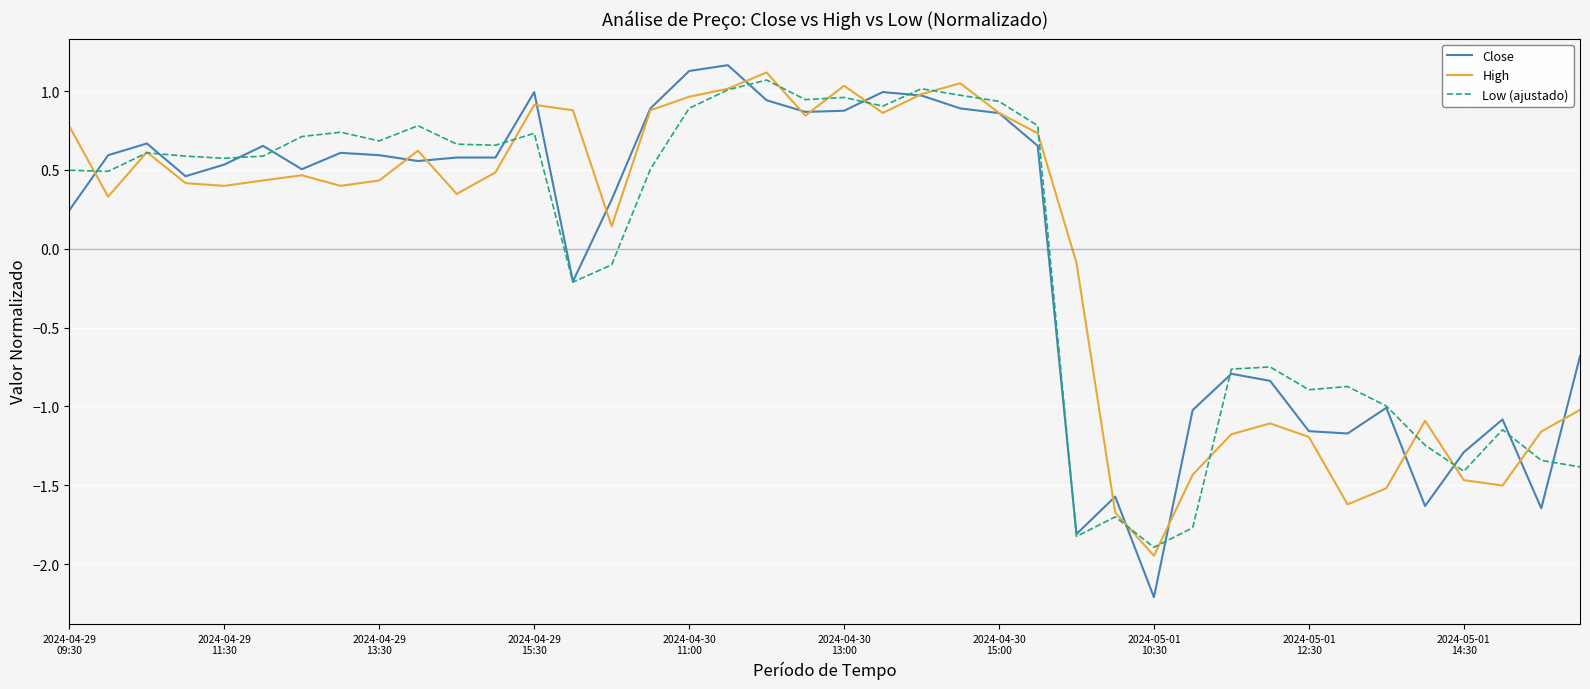

Which series has the widest spread of values?

Close